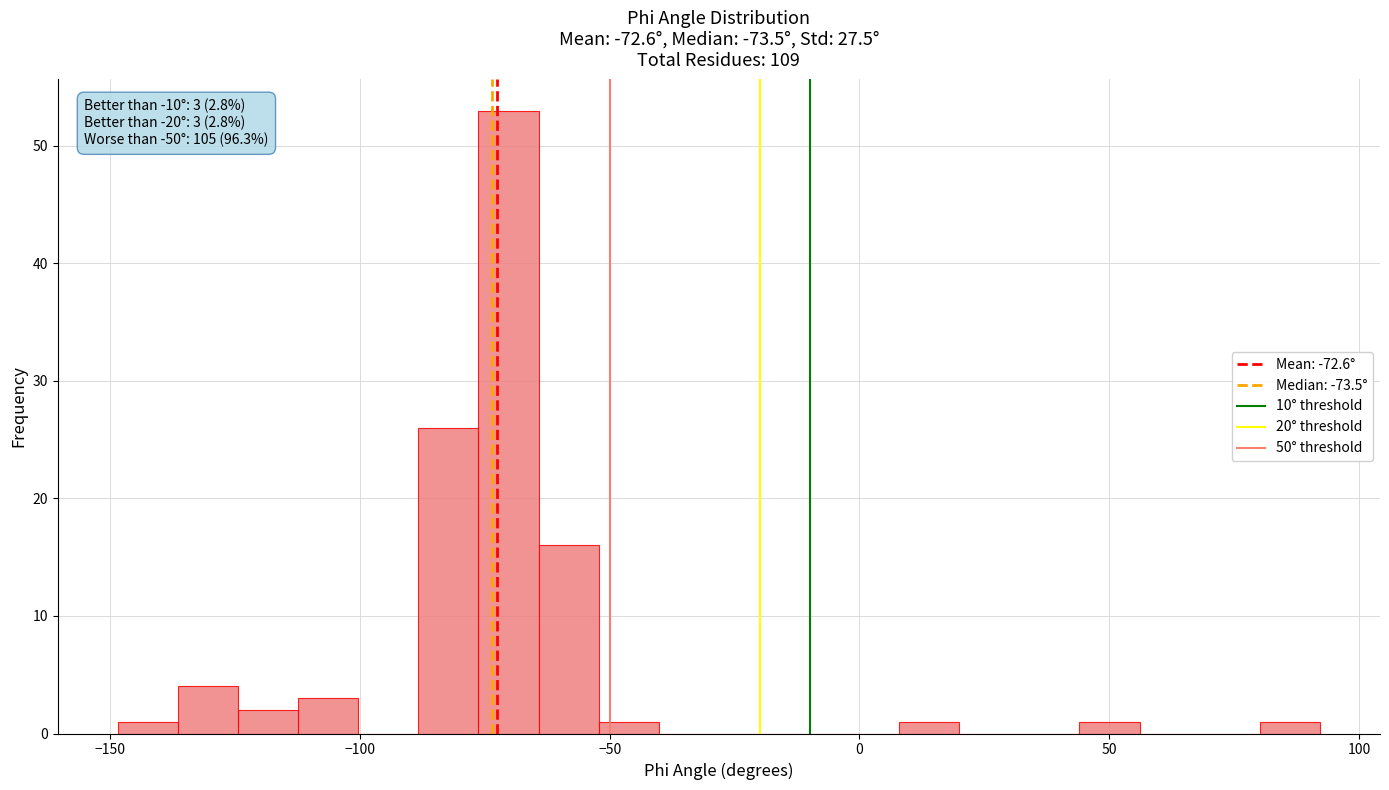

Read against the x-axis, roughly where is the centre of the tallest bar?

-70